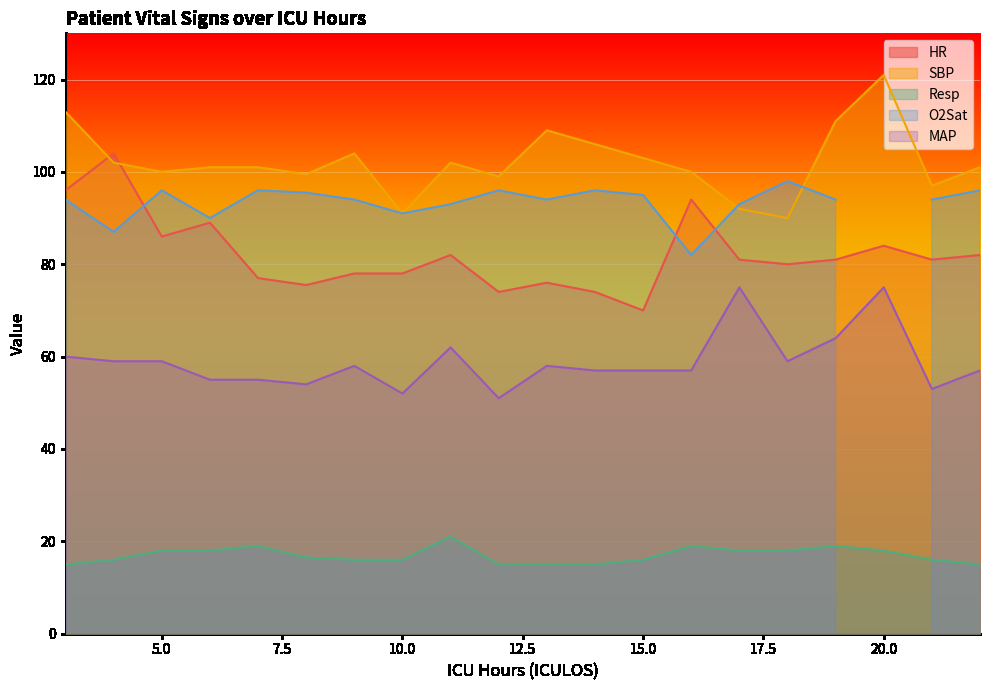

Which series has the largest range (max minus min)?

HR